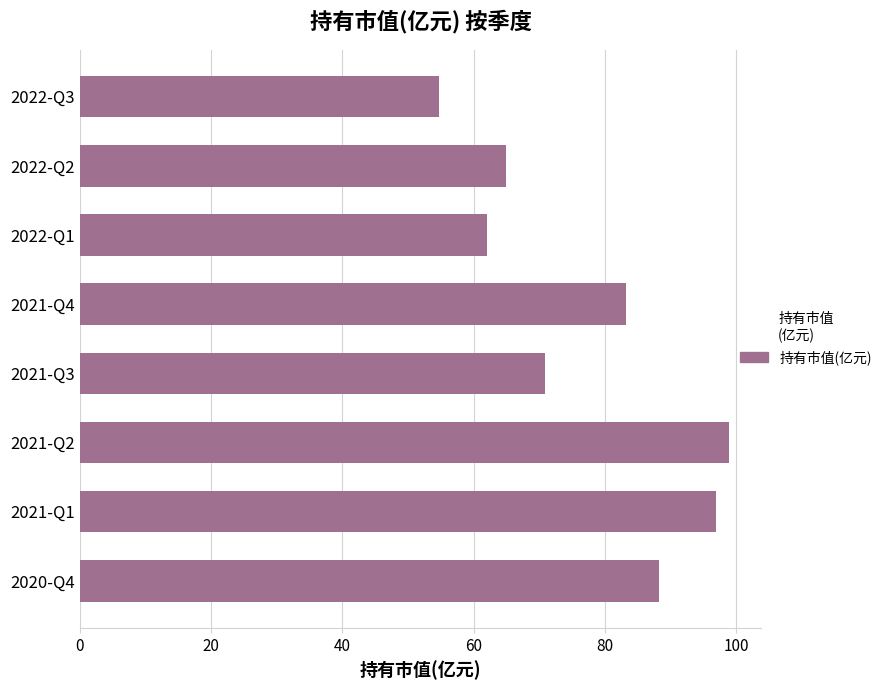

What is the ratio of the value at 2021-Q1 to the value at 2021-Q3?

1.4